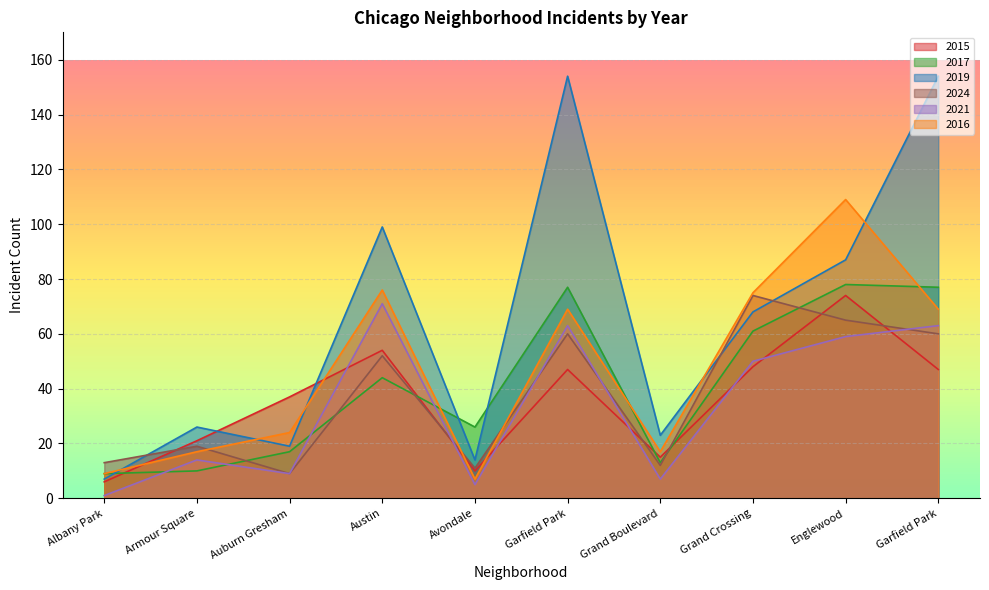

What is the maximum value for 2017?

78